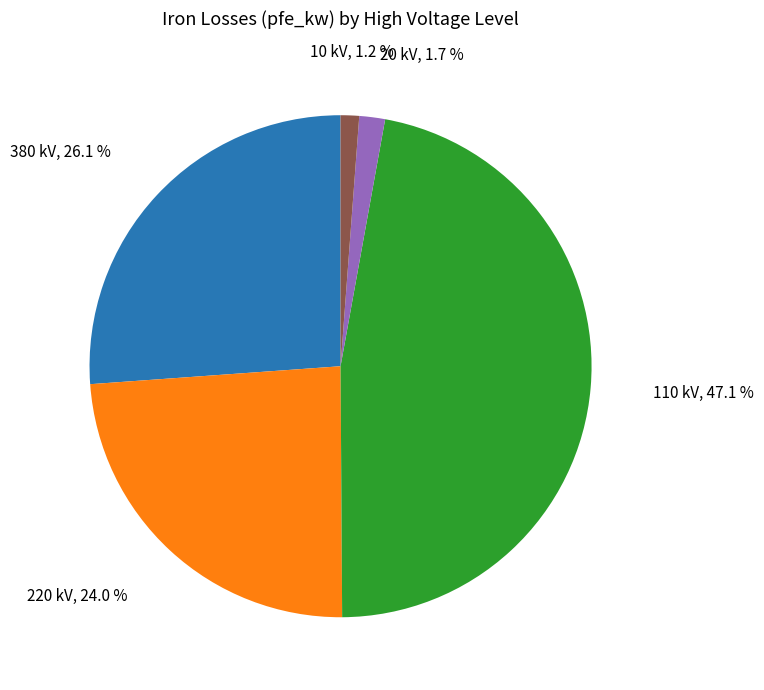

Count the number of slices in the pie.

5